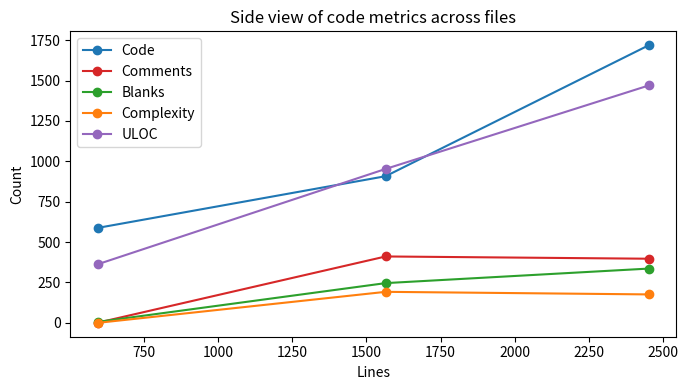

Which series has the largest range (max minus min)?

Code